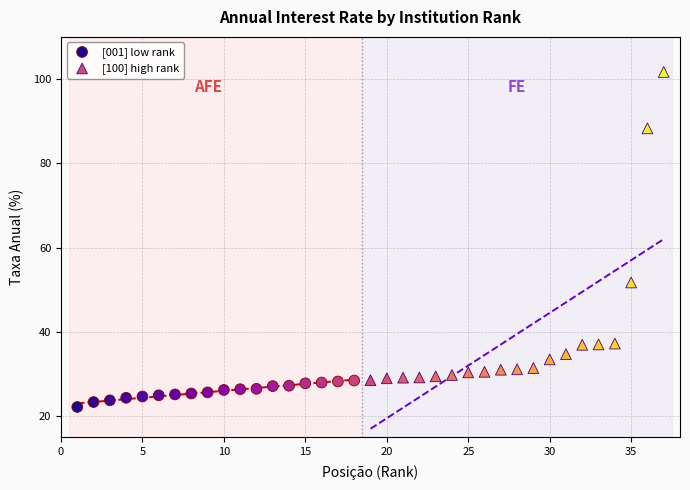

Which series reaches the minimum Y coordinate?

[001] low rank